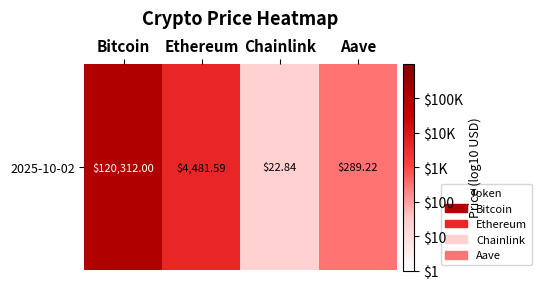

List the labels in order of value, largest first.

Bitcoin, Ethereum, Aave, Chainlink